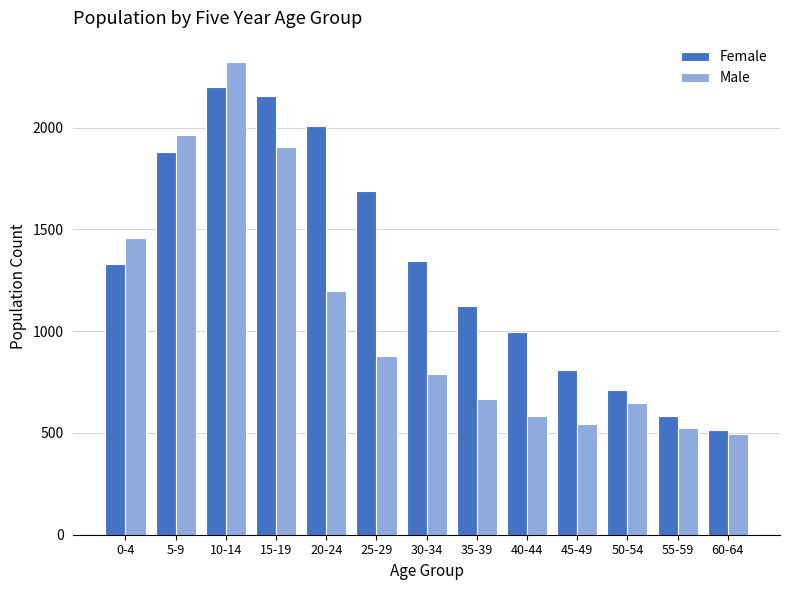

Reading left to right, what are all the values shown in this chart?

Female: 1329	1882	2199	2157	2009	1691	1344	1123	996	807	709	582	517
Male: 1457	1963	2325	1903	1197	877	789	665	583	542	648	522	495